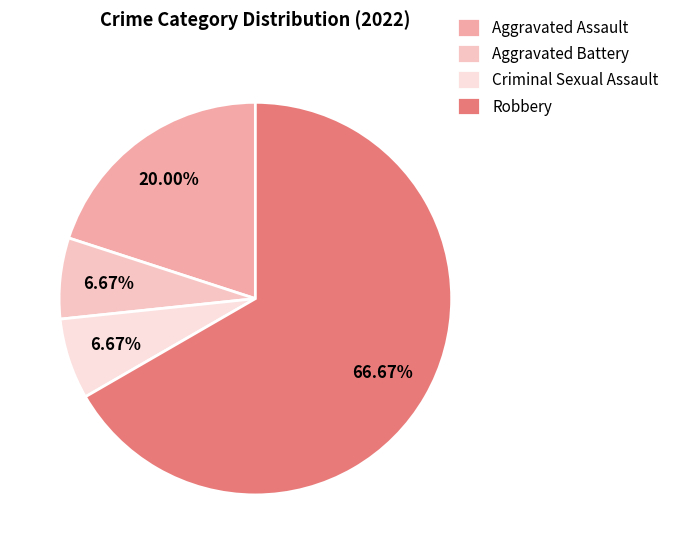

Does Aggravated Assault represent more than half of the total?

No